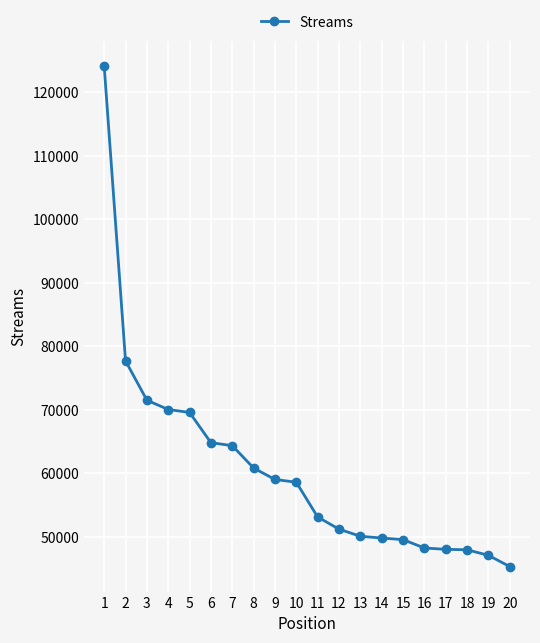

Is this an area chart (filled region under the line)?

No